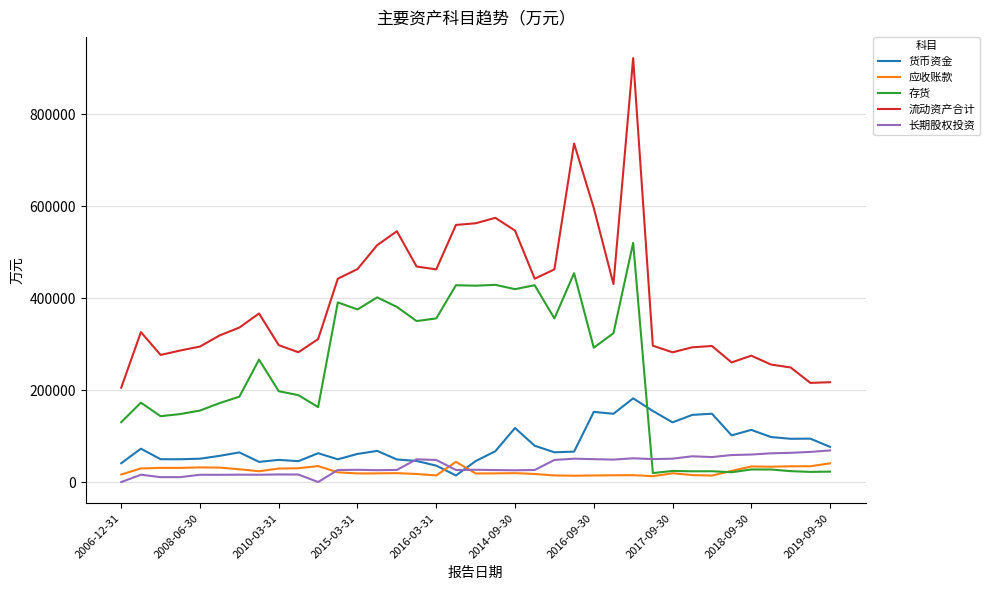

Which series has the widest spread of values?

流动资产合计